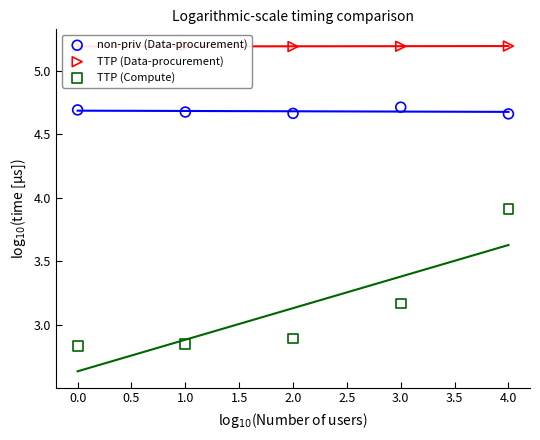

Is the value of TTP (Data-procurement) at 1.0 greater than the value of non-priv (Data-procurement) at 4.0?

Yes